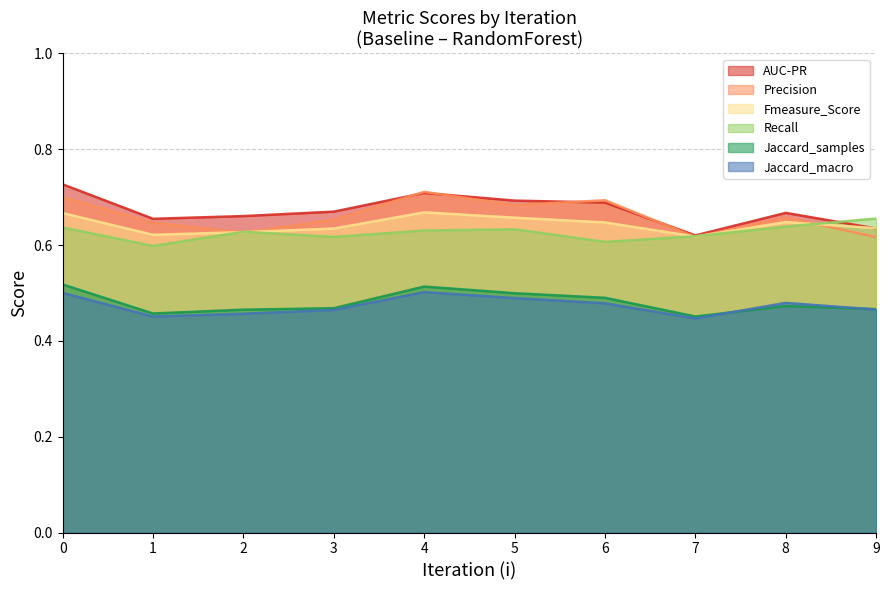

What is the value of the Jaccard_macro point at the 3rd from the left?

0.5